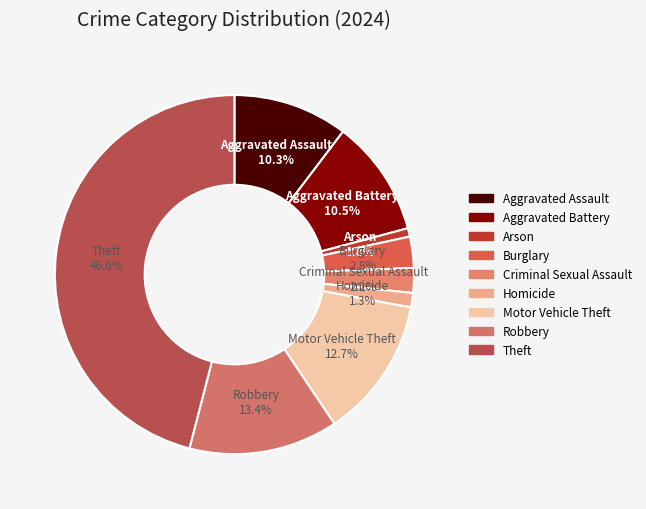

Does Theft represent more than half of the total?

No